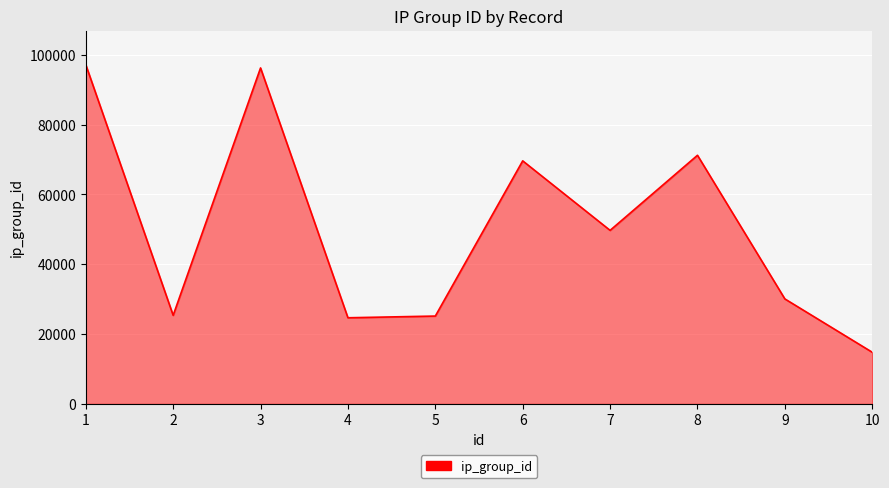

How many interior local valleys (lower than both neighbors) does the data have?

3